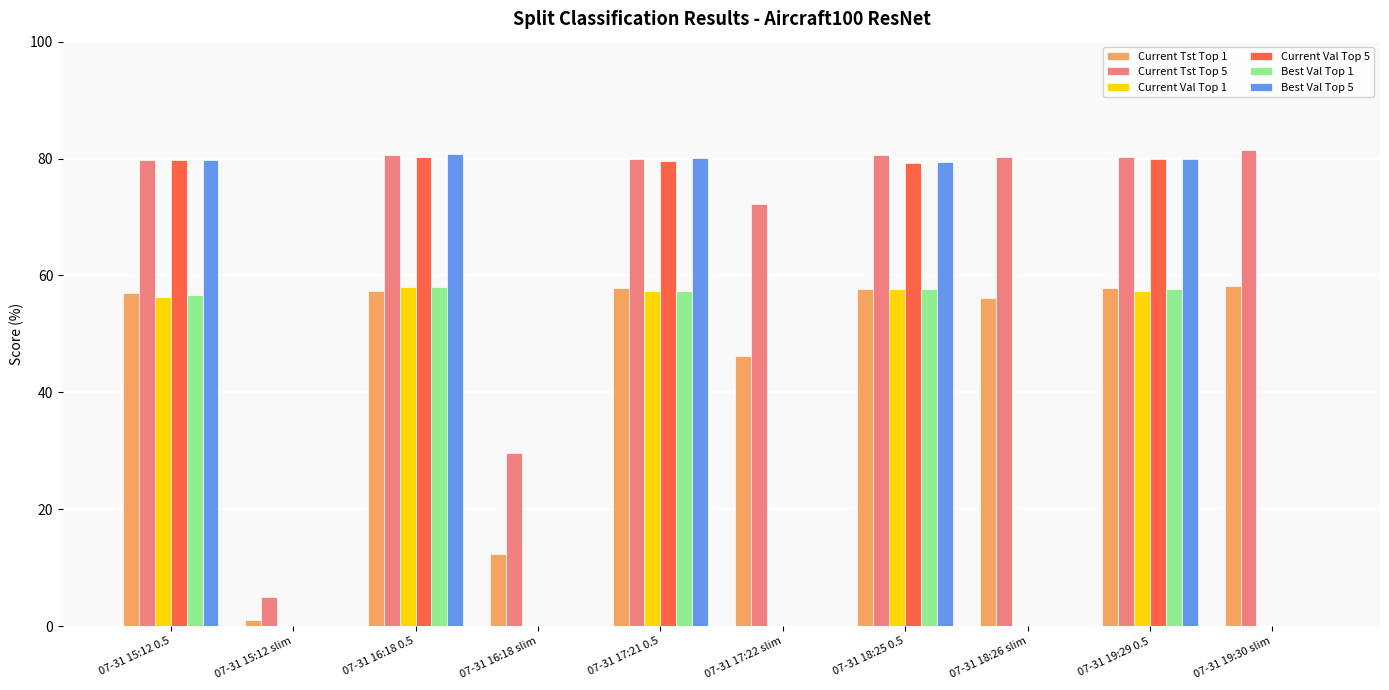

How many groups of bars are there?

10